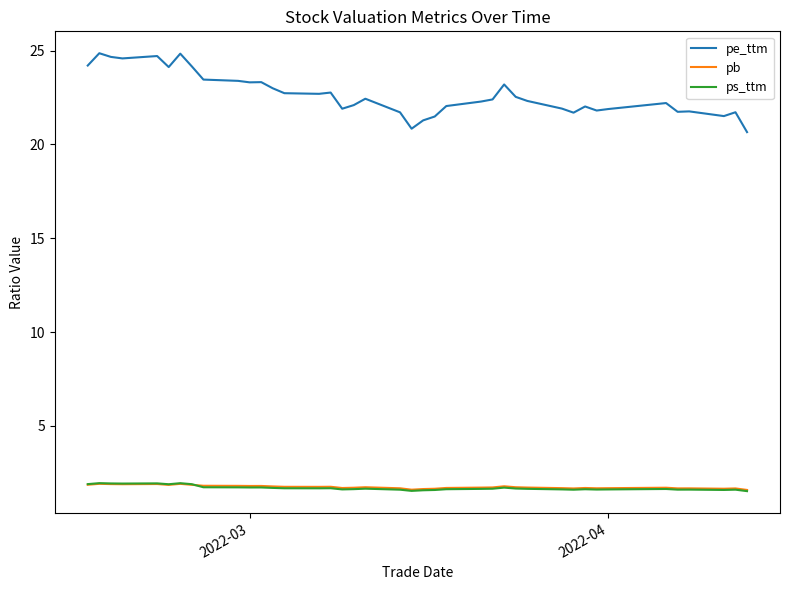

What are all the series names shown in the legend?

pe_ttm, pb, ps_ttm